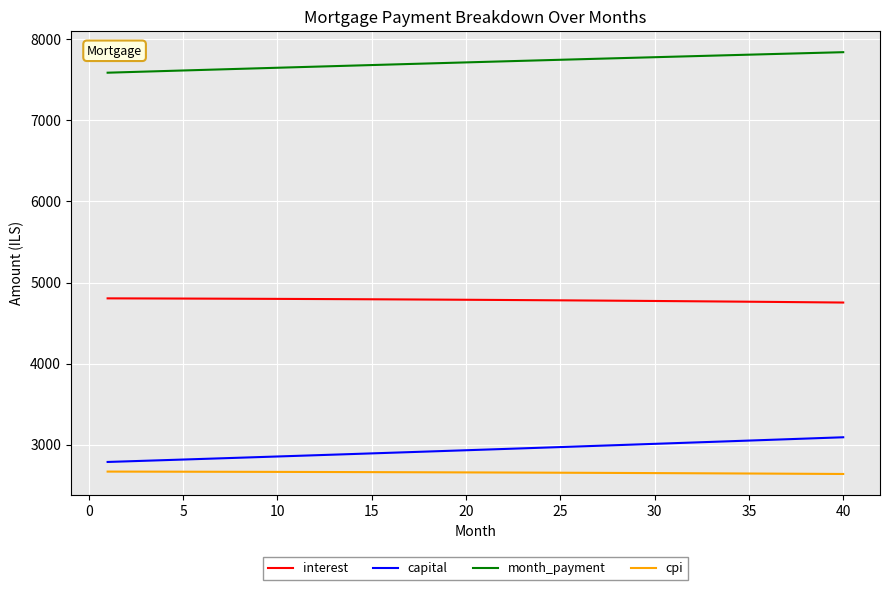

How many values in the month_payment series are below 7723?

20